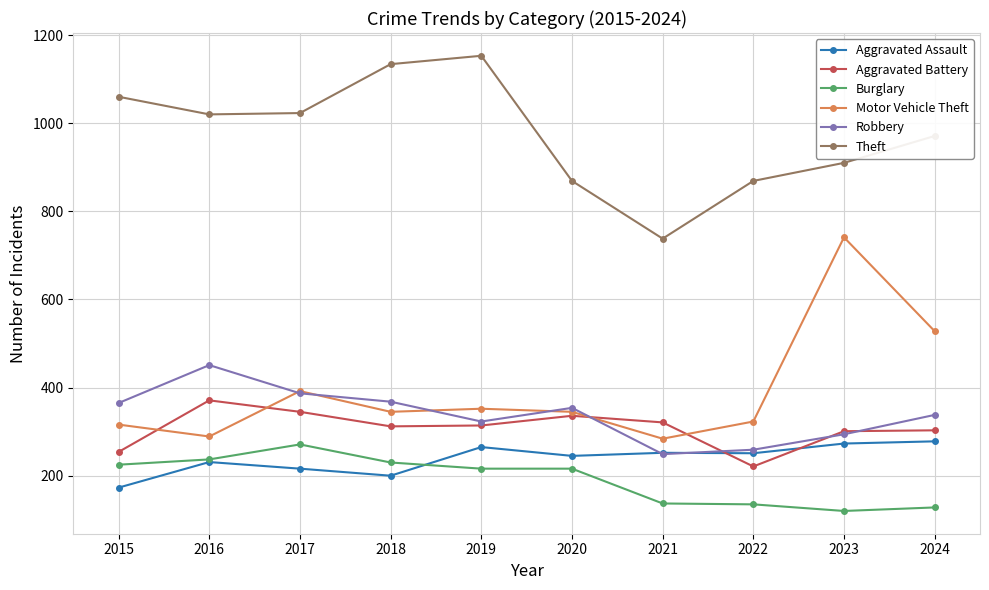

What is the difference between the maximum and minimum values in the Aggravated Battery series?

150